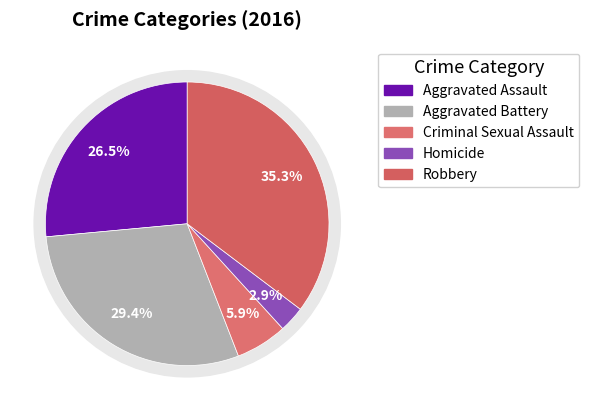

Is it true that Aggravated Battery is 29% of the pie?

True